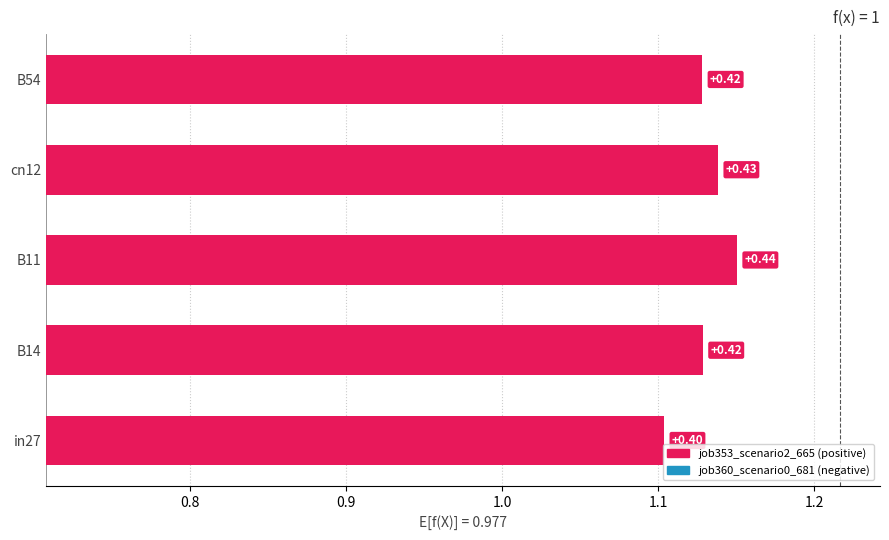

Which series has the largest total across all categories?

job353_scenario2_665